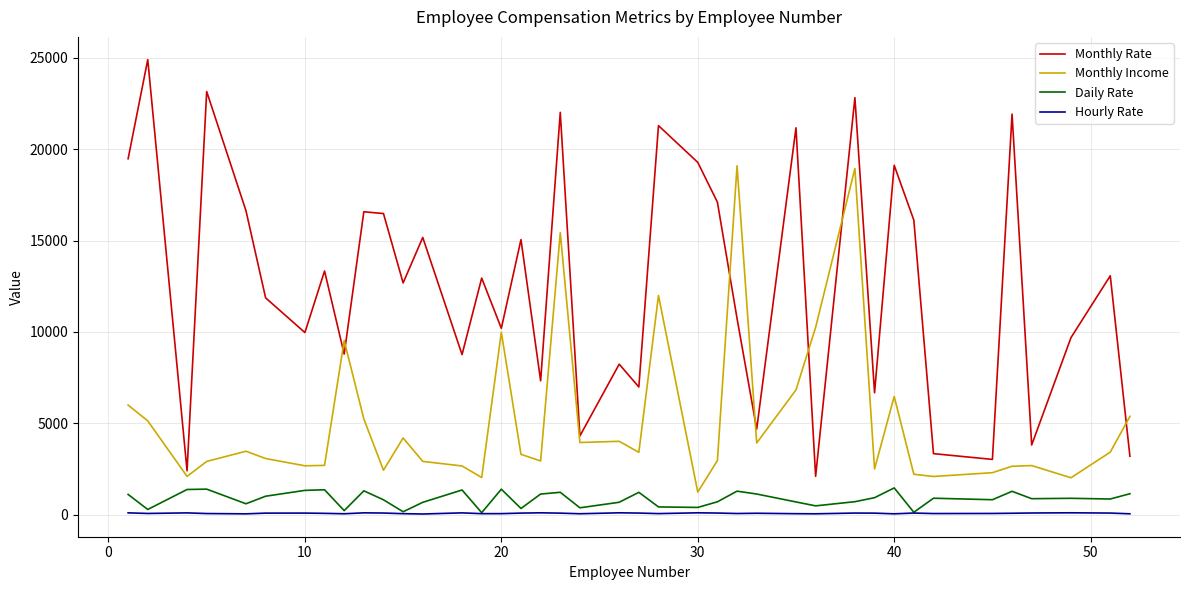

True or false: Daily Rate and Monthly Rate cross at least once.

False